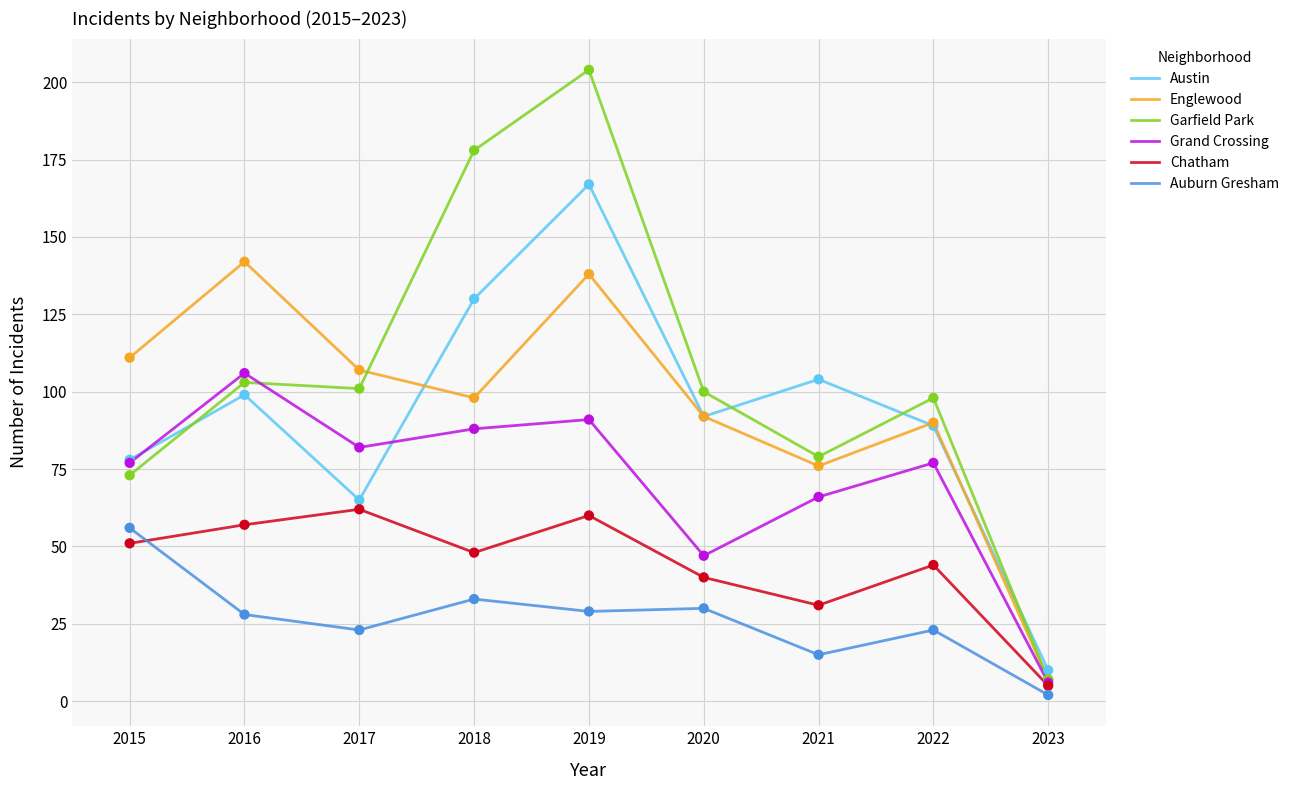

Is the value of Grand Crossing at 2022 greater than the value of Englewood at 2015?

No